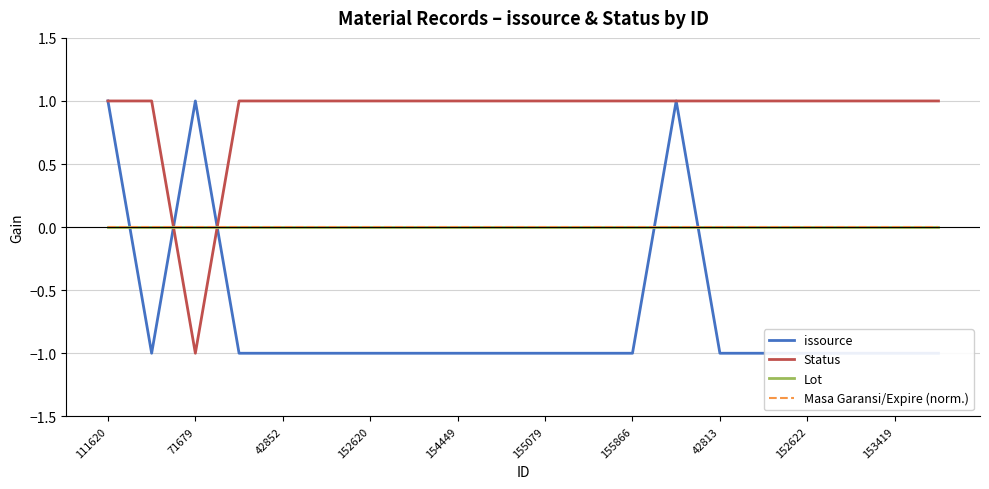

How many intersections are there between Status and issource?

2